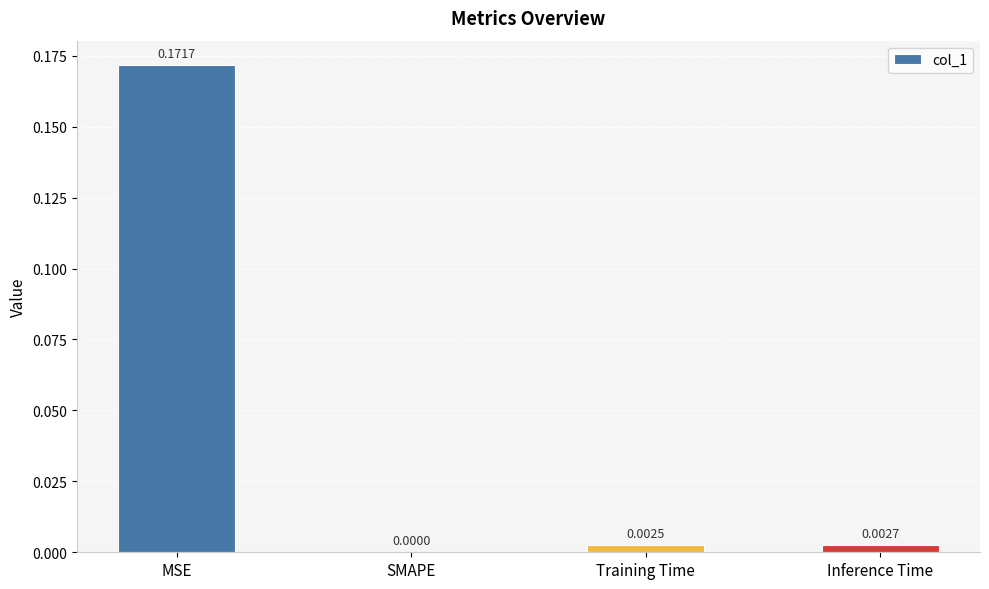

What is the change in value from MSE to Training Time?

-0.2